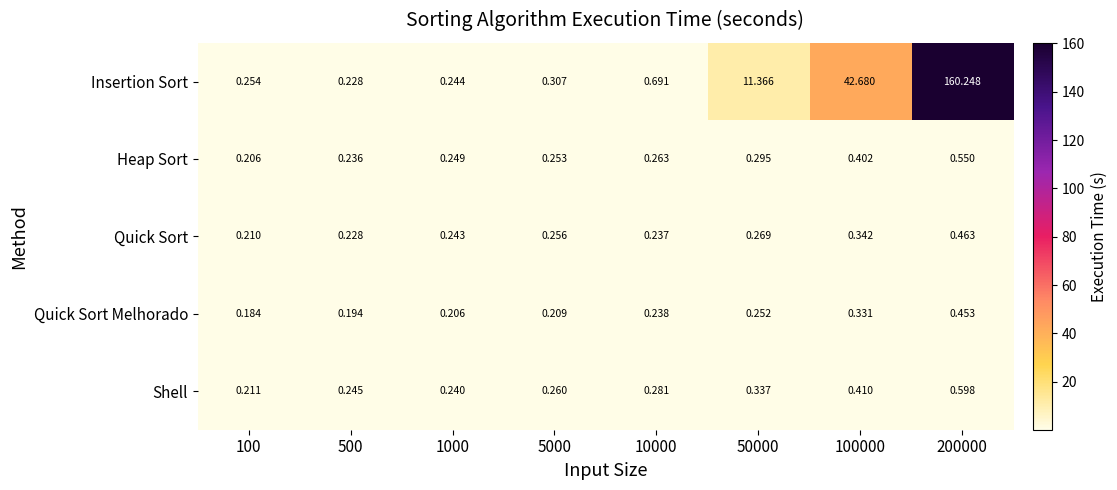

Is the value of Quick Sort at 50000 greater than the value of Shell at 500?

Yes